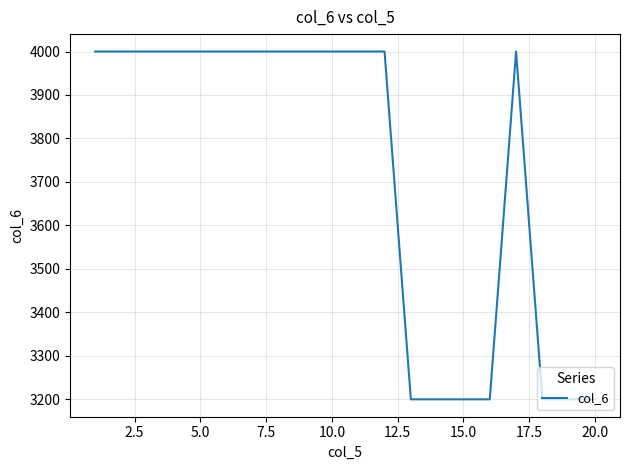

What is the minimum value shown in the chart?

3200